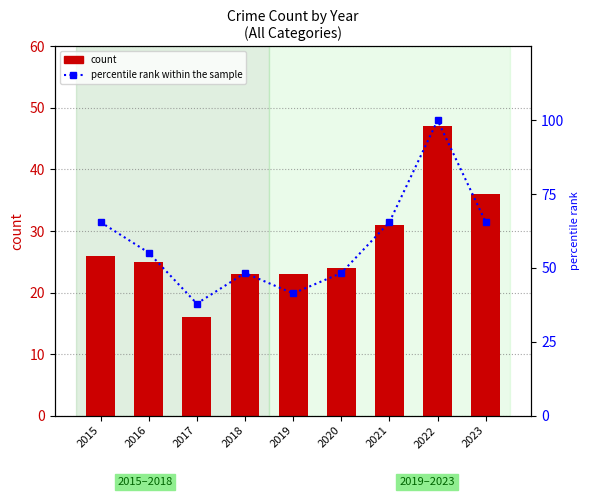

What is the greatest value displayed?

100.0